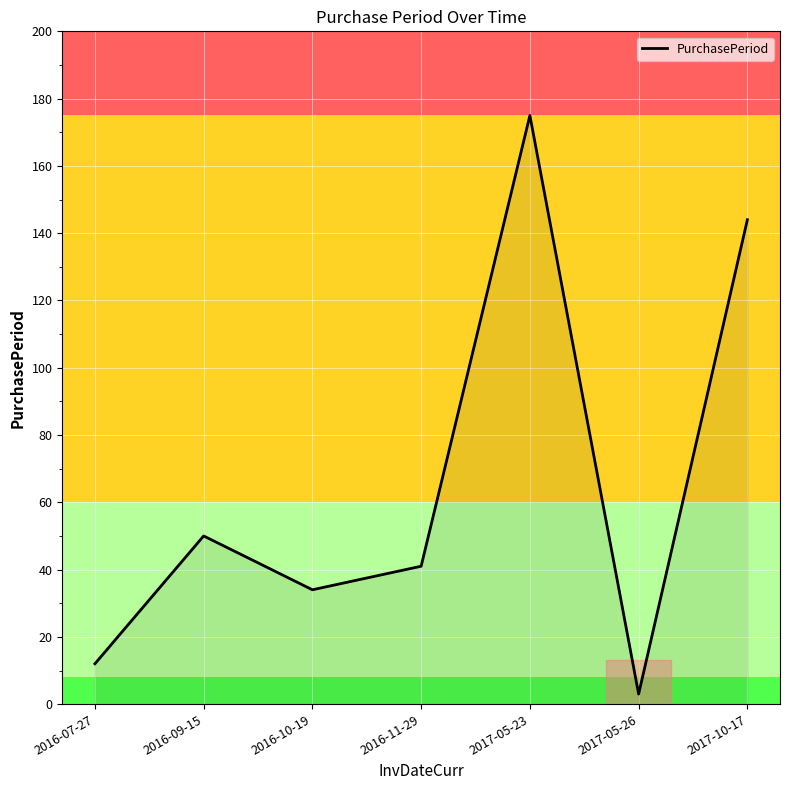

Reading left to right, list all the values displayed in this chart.

2016-07-27=12	2016-09-15=50	2016-10-19=34	2016-11-29=41	2017-05-23=175	2017-05-26=3	2017-10-17=144